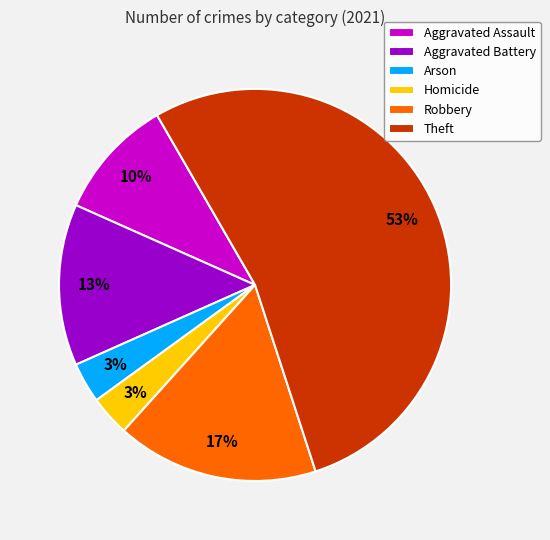

Does Theft represent more than half of the total?

Yes